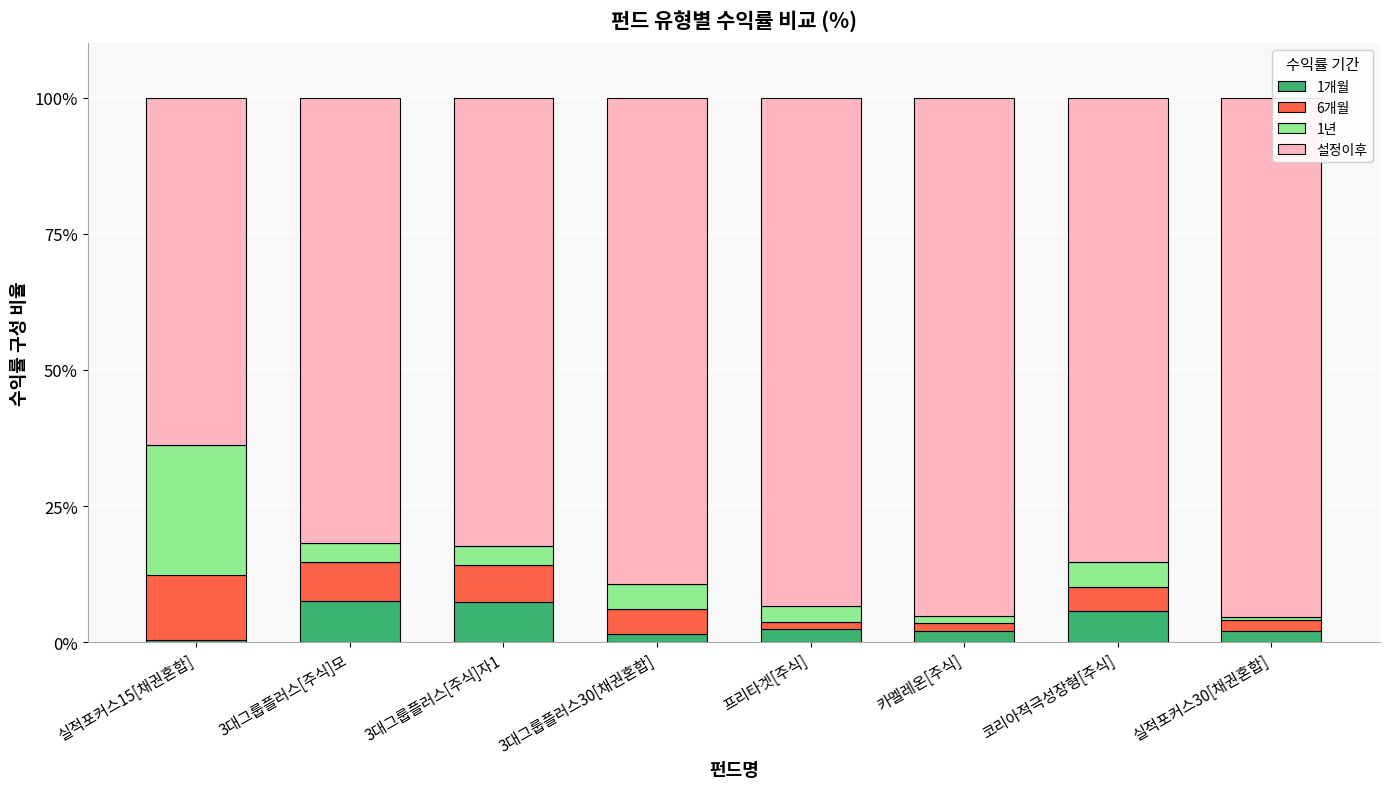

Where does the 6개월 series first go above 4?

실적포커스15[채권혼합]